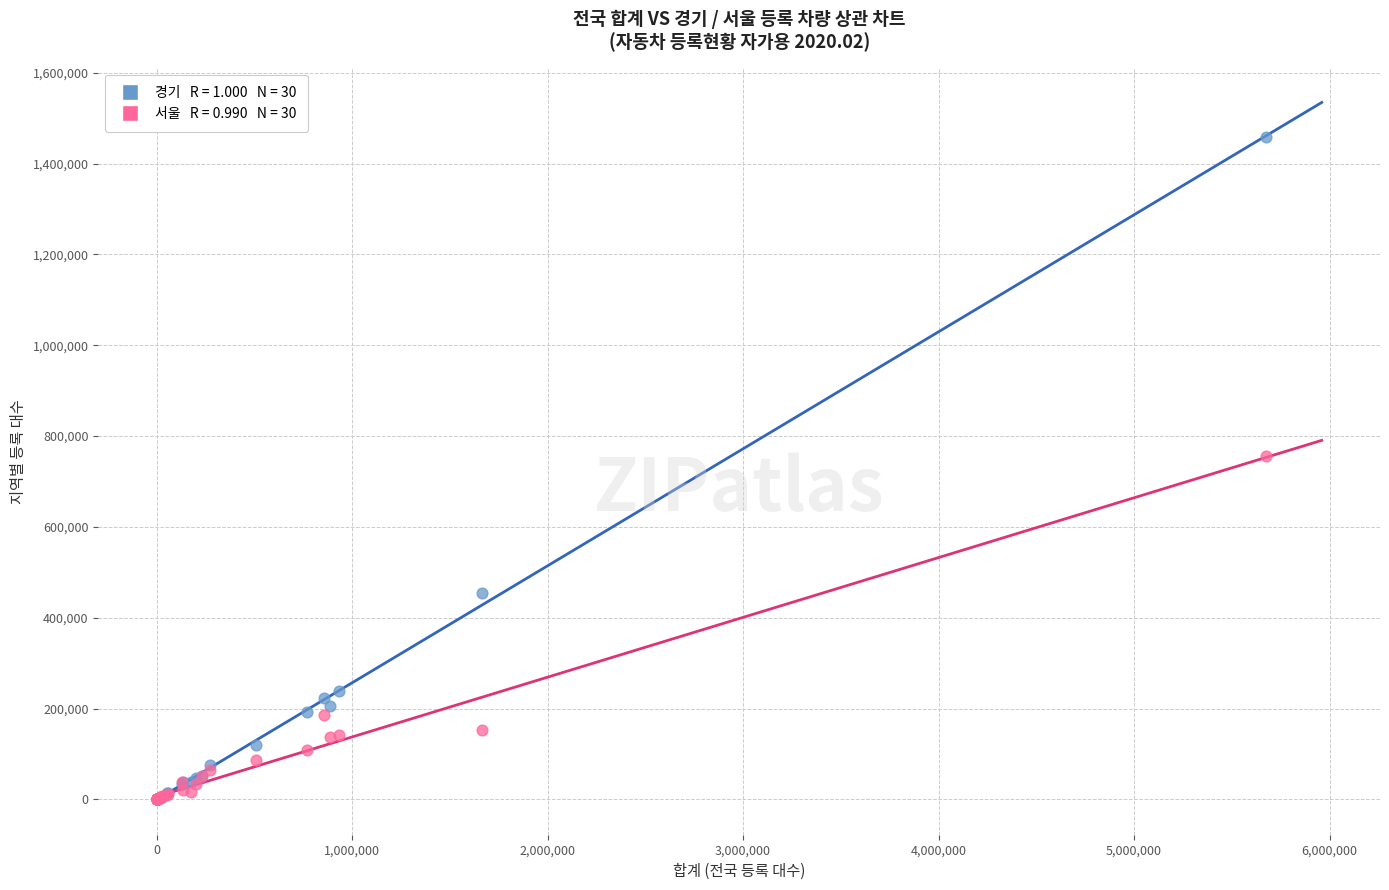

Across all series, what Y value is closest to 729359?

756590